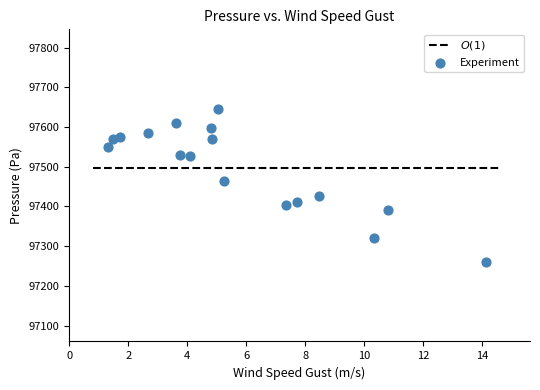

What Y value in the scatter plot is closest to 97453?

97463.6